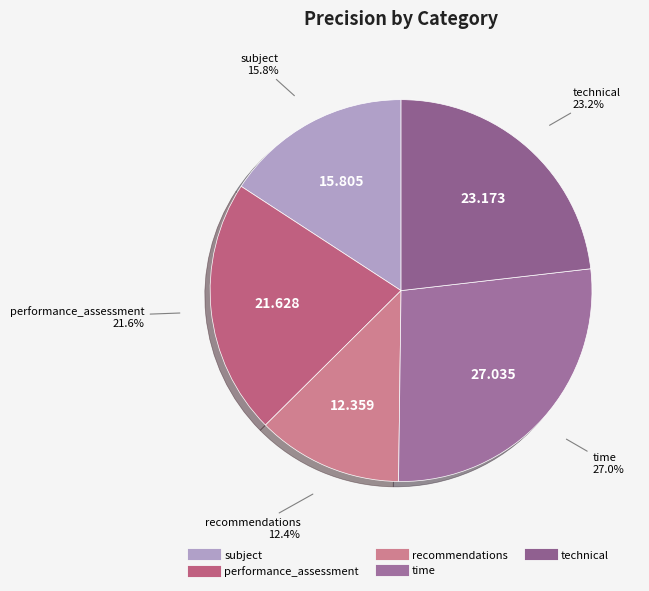

Which category has the biggest portion of the pie?

time